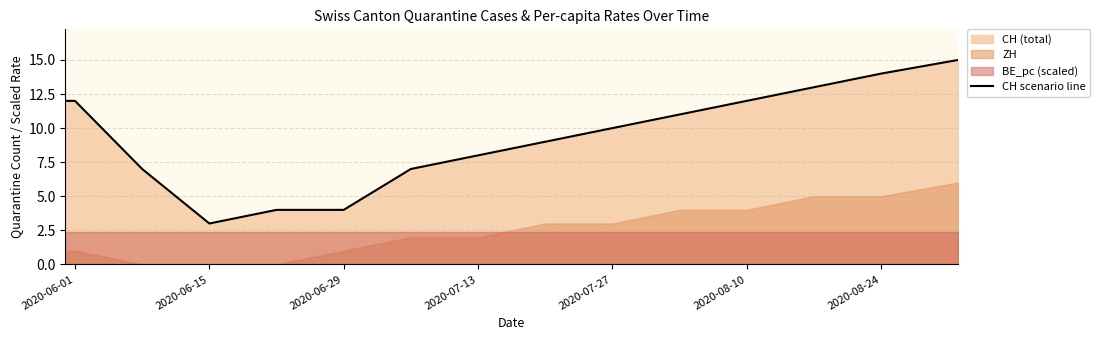

Which category has the lowest value in the CH scenario line series?

2020-06-15